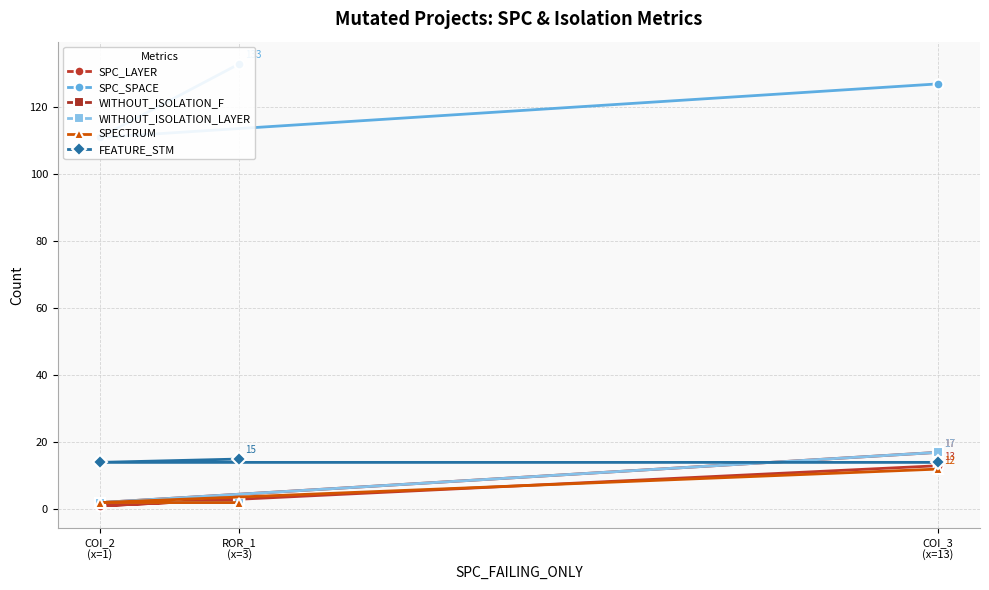

List the labels in order of SPC_SPACE value, smallest first.

COI_2
(x=1), COI_3
(x=13), ROR_1
(x=3)